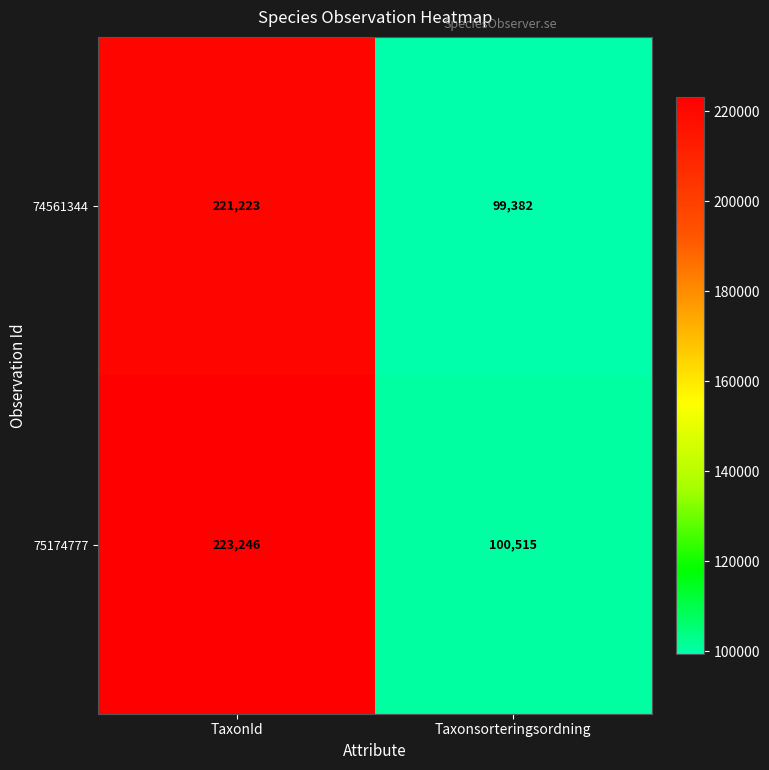

At which category does the chart reach its minimum across all series?

Taxonsorteringsordning